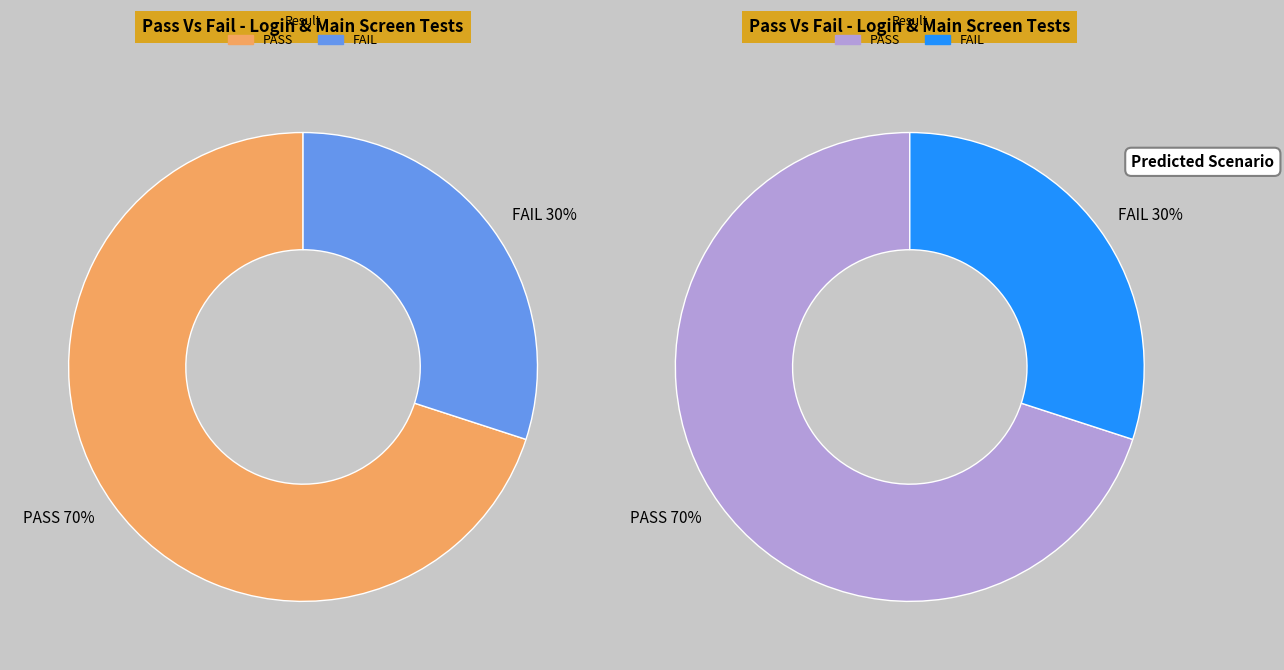

How many segments does this pie chart have?

2